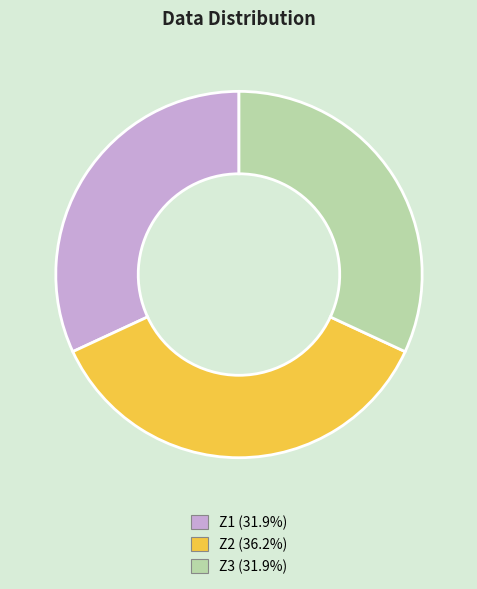

How many slices are in this pie chart?

3